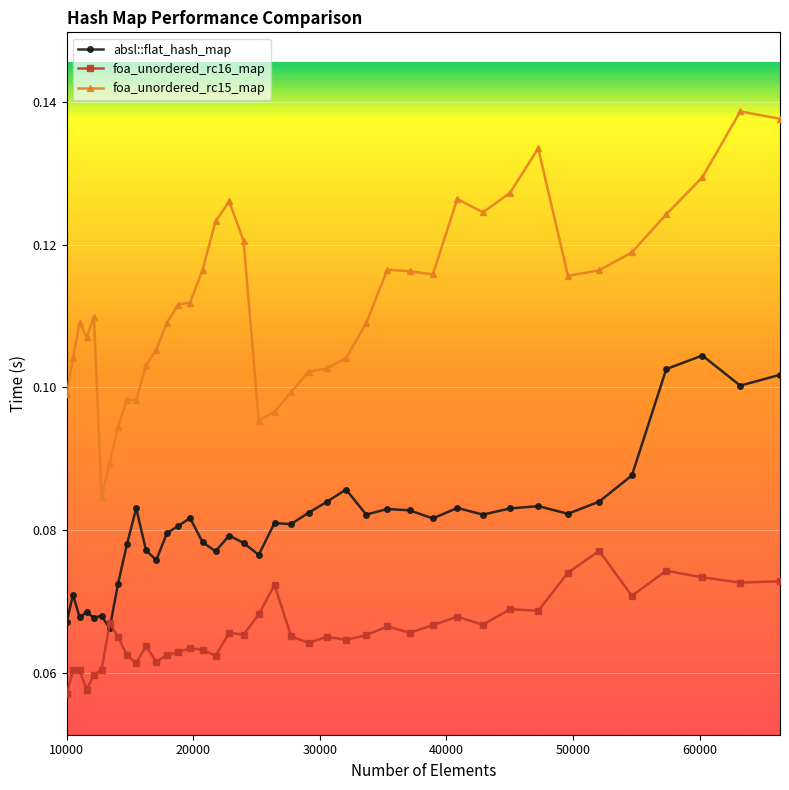

Rank the series by their maximum value, from lowest to highest.

foa_unordered_rc16_map, absl::flat_hash_map, foa_unordered_rc15_map